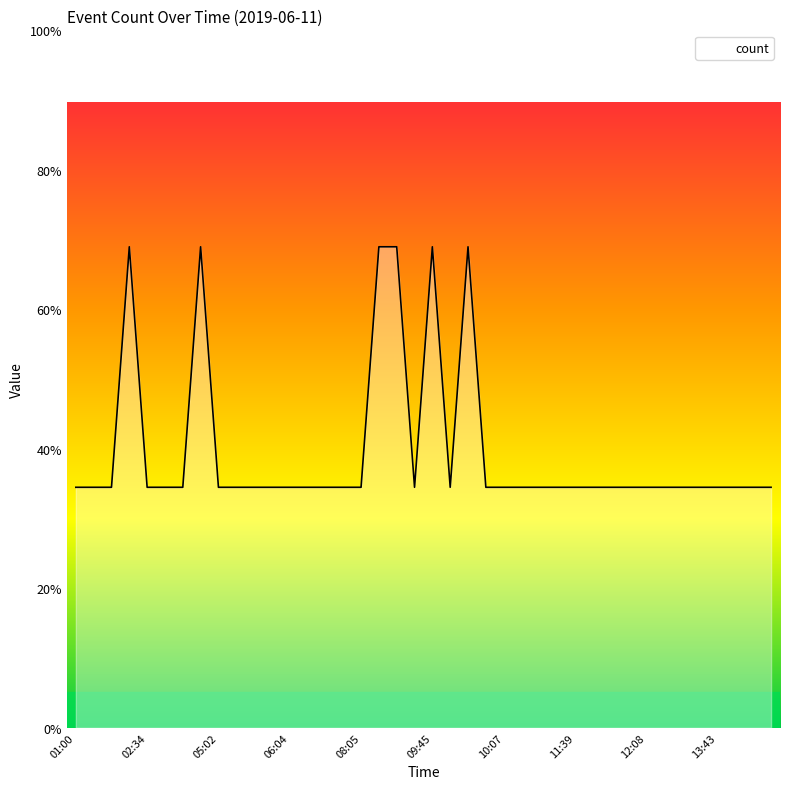

List the labels in order of value, smallest first.

01:00, 01:44, 01:46, 02:34, 04:12, 04:55, 05:02, 05:09, 05:11, 05:17, 06:04, 06:07, 06:08, 06:26, 08:05, 08:24, 09:46, 09:53, 10:07, 10:09, 10:10, 10:11, 11:39, 11:50, 11:55, 12:03, 12:08, 12:13, 12:55, 13:40, 13:43, 13:54, 13:57, 14:03, 01:47, 04:57, 08:06, 08:11, 09:45, 09:47